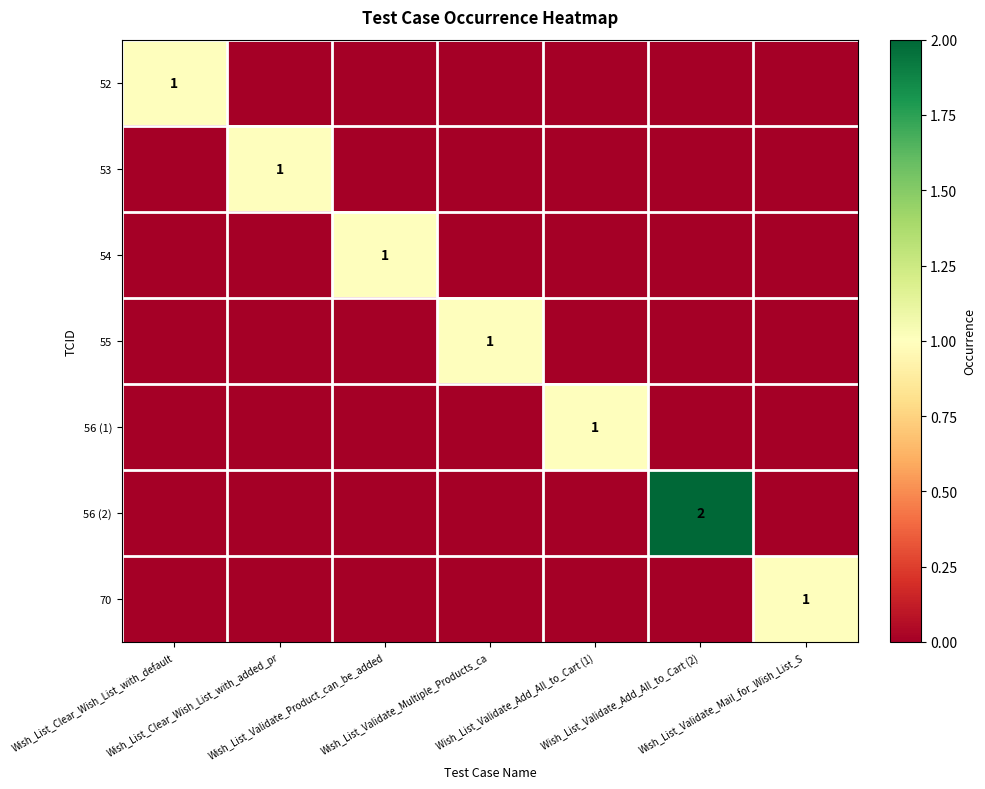

List the series in order of their peak value, lowest first.

52, 53, 54, 55, 56 (1), 70, 56 (2)